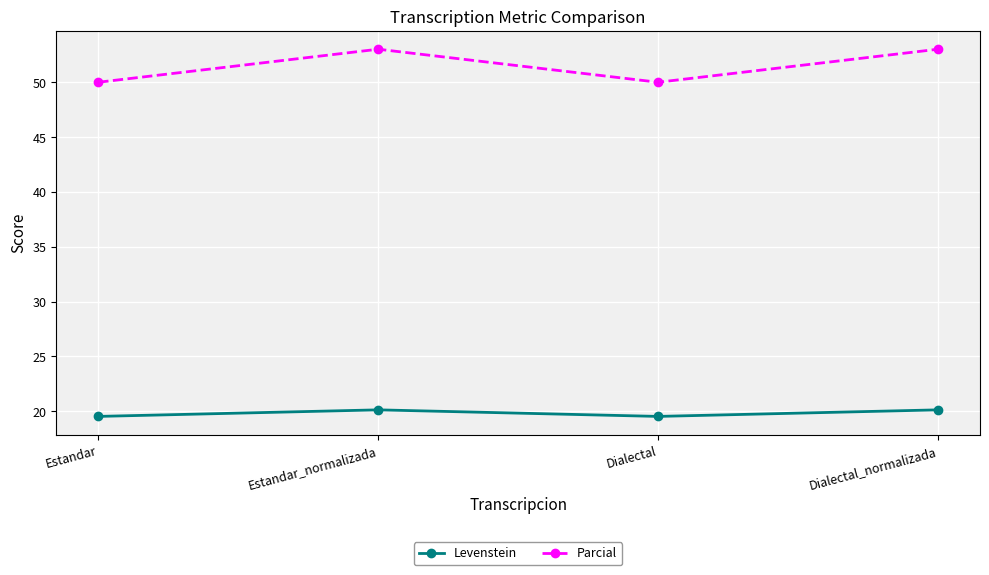

Which series has the largest range (max minus min)?

Parcial